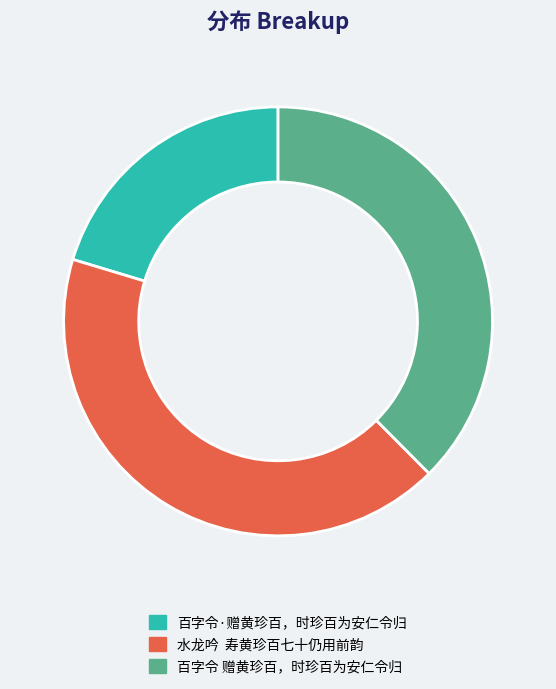

Which category has the smallest portion of the pie?

百字令·赠黄珍百，时珍百为安仁令归